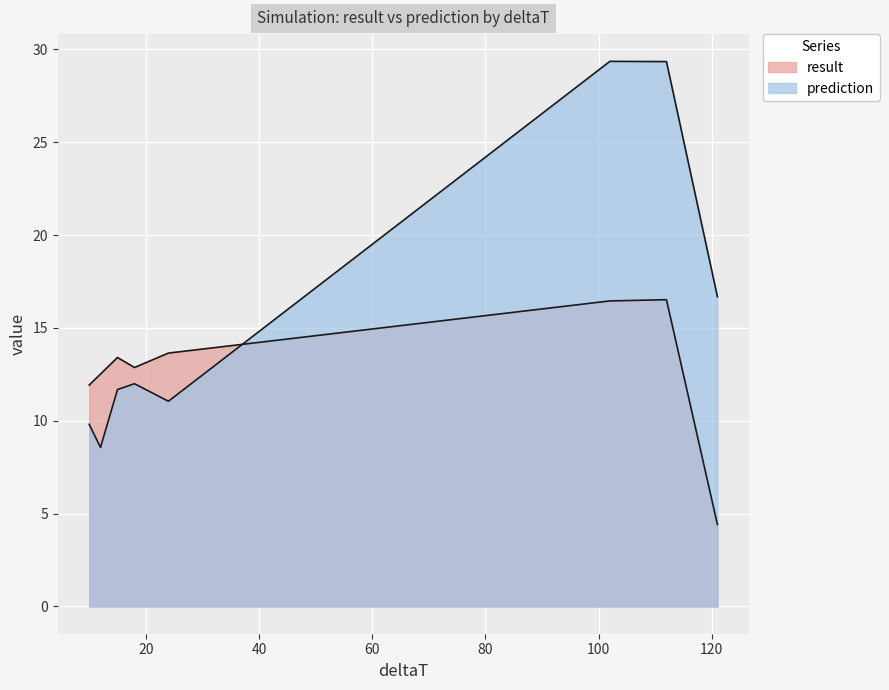

What is the average value of the result series?

11.5